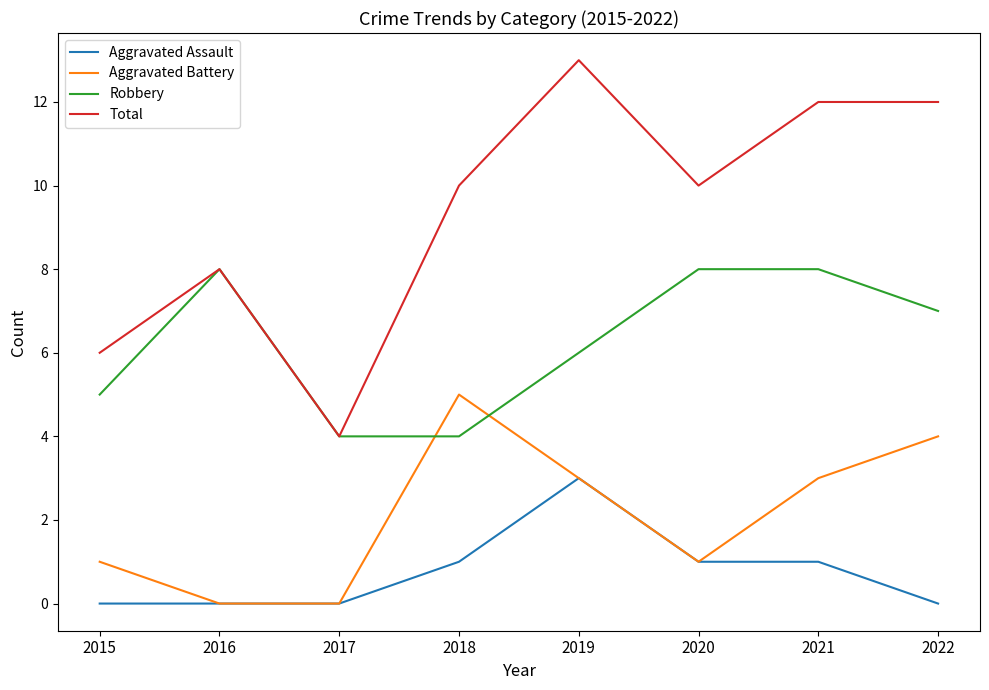

Is it true that Aggravated Battery equals -2 at 2017?

False